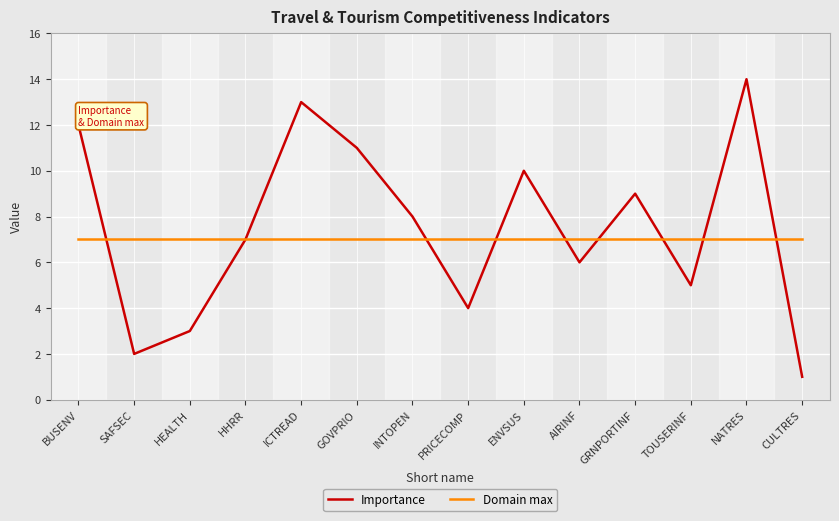

Between GOVPRIO and AIRINF, which series saw the biggest shift?

Importance